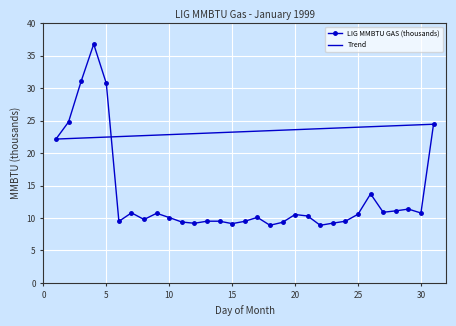

What is the change in value from 11 to 20?

+1.2